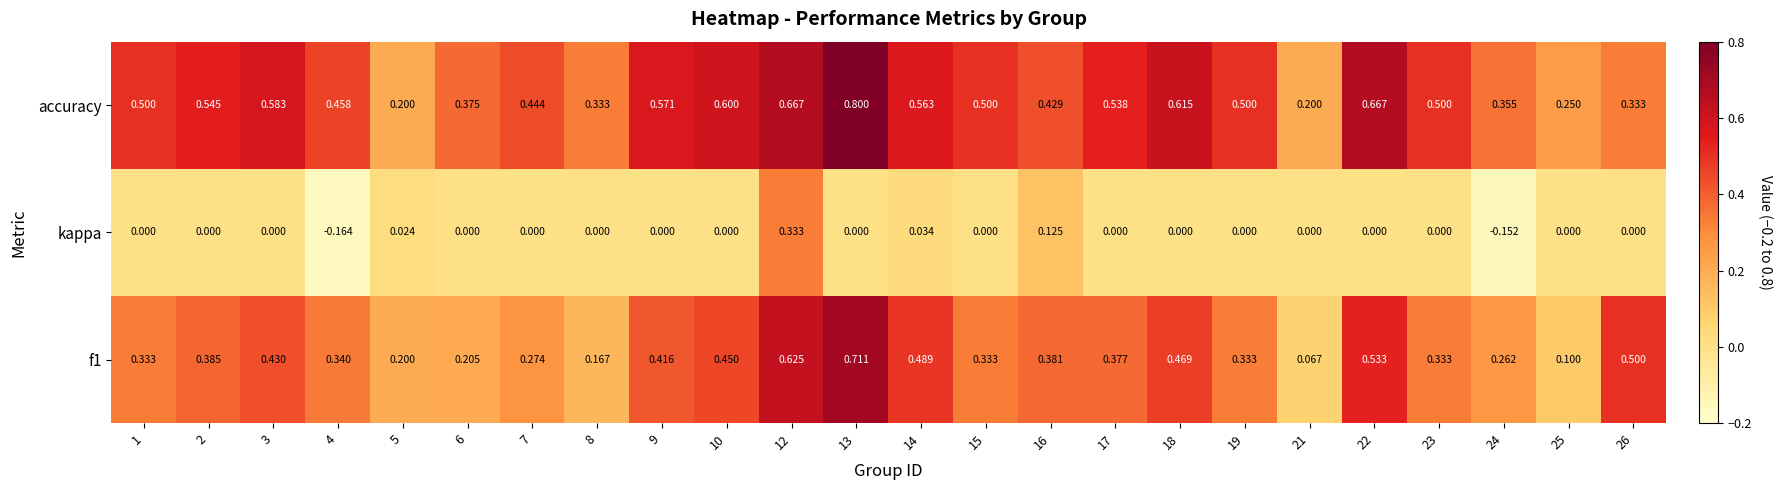

Which series changed the most between 16 and 18?

accuracy